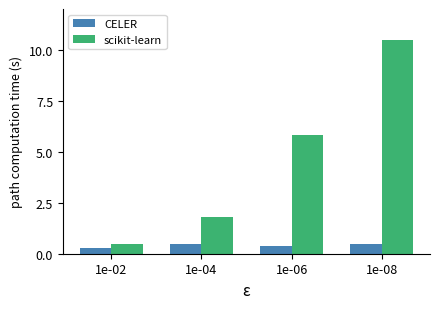

What is the value of the scikit-learn bar at the 2nd from the left?

1.8